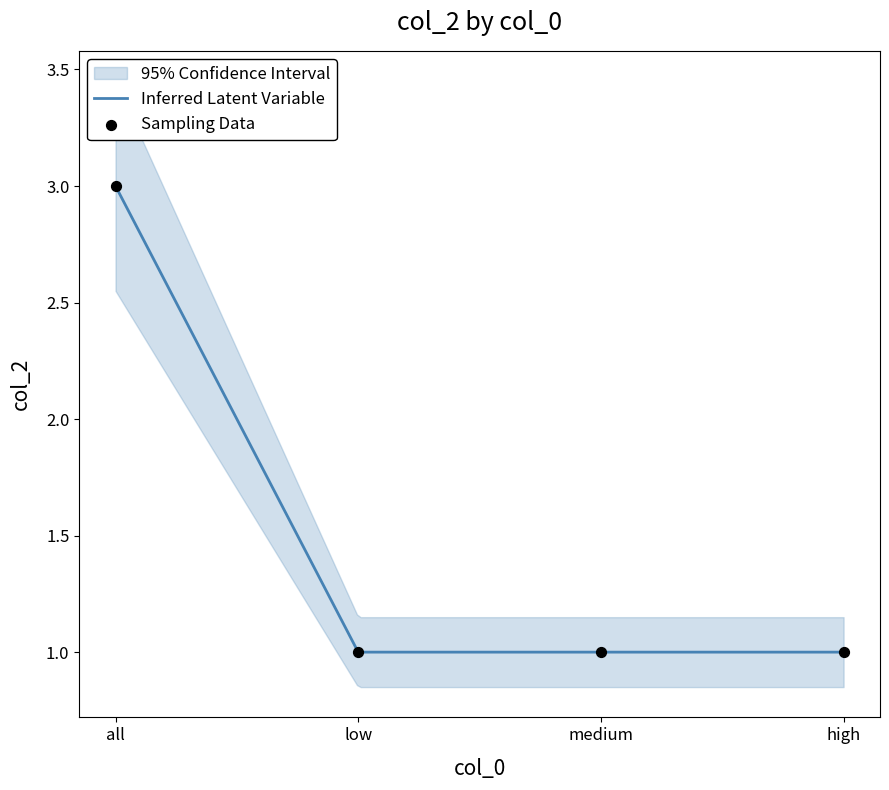

What is the ratio of the value at low to the value at all?

0.3